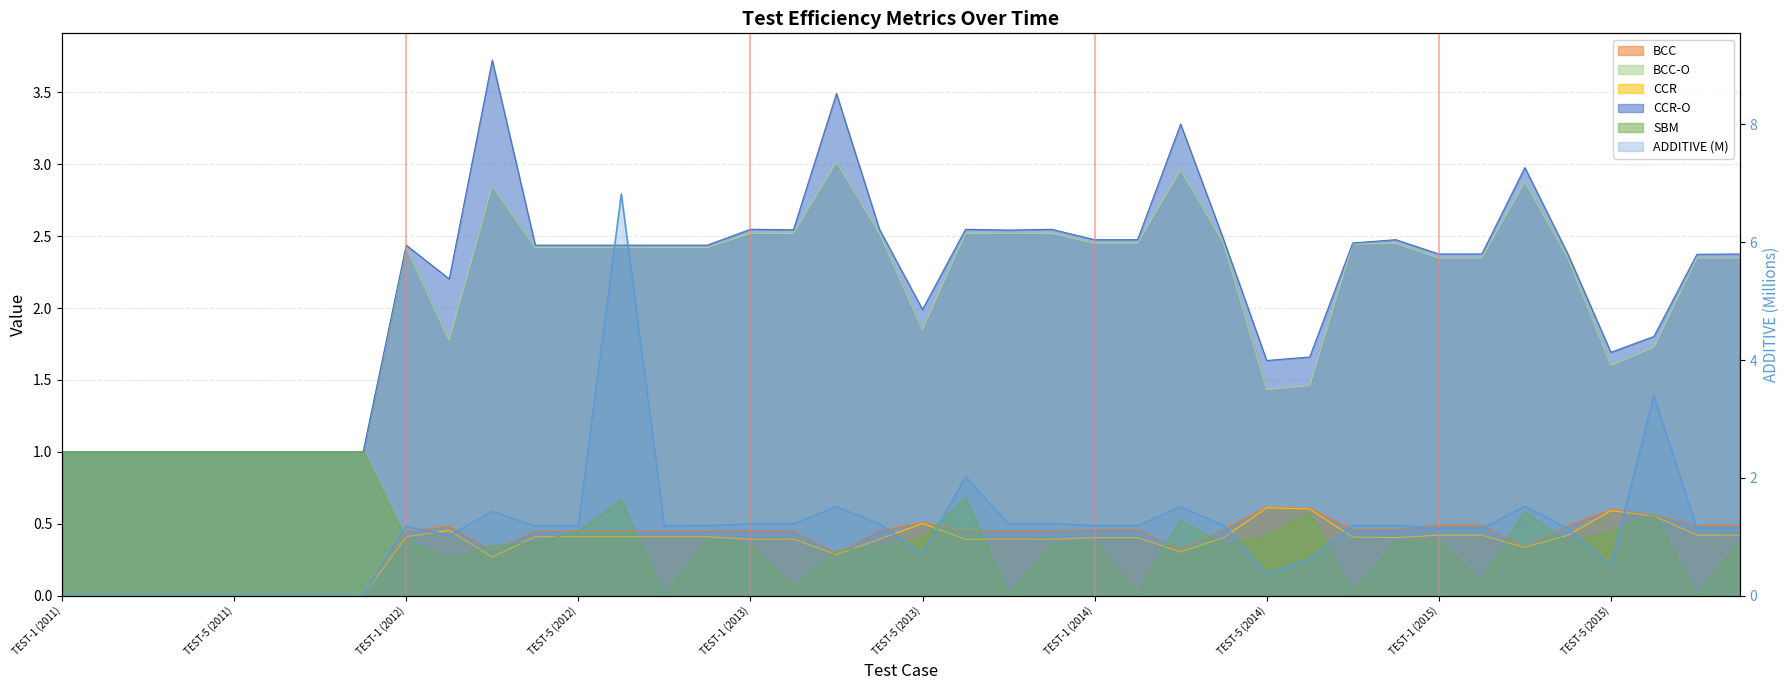

What is the sum of the BCC values at TEST-3 (2013) and TEST-8 (2014)?

0.8